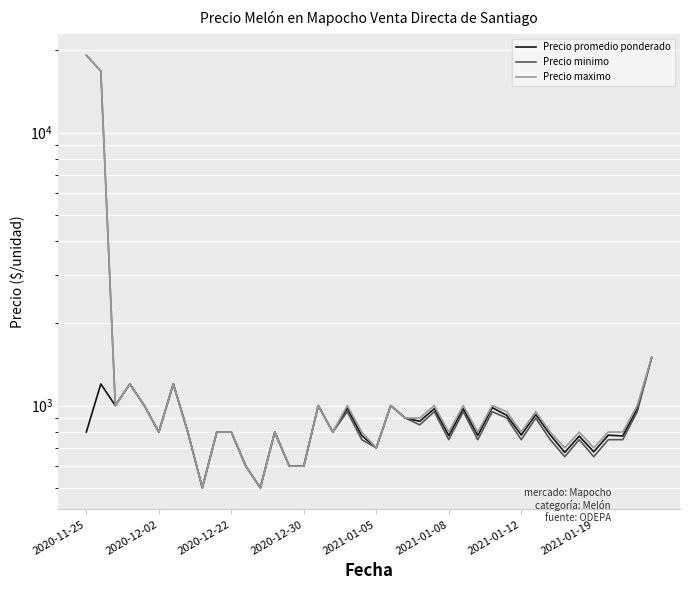

True or false: Precio maximo and Precio minimo cross at least once.

False